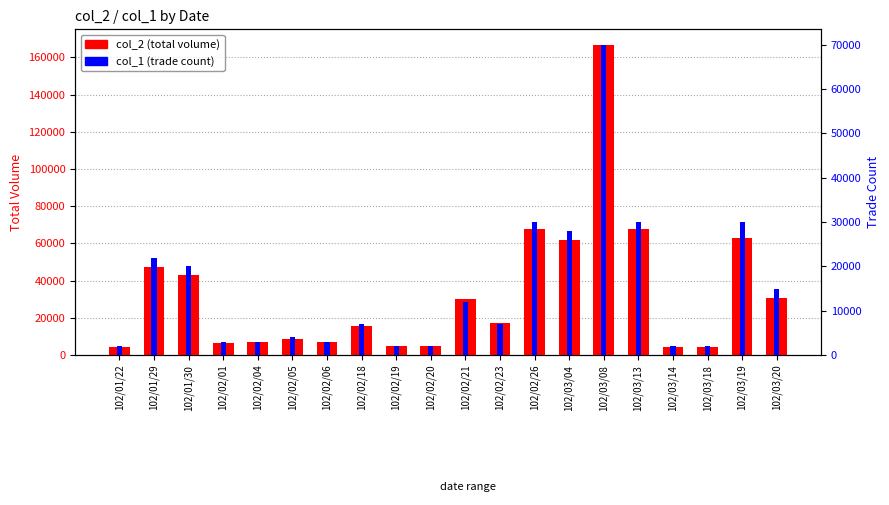

What is the label of the 9th bar from the right?

102/02/23